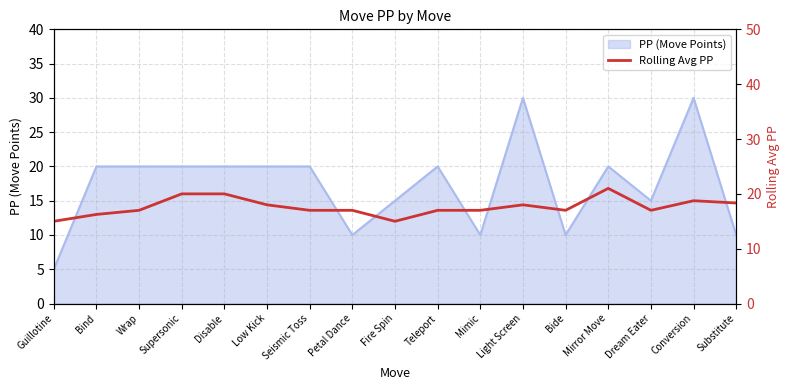

What is the approximate value of PP (Move Points) at Wrap?

20